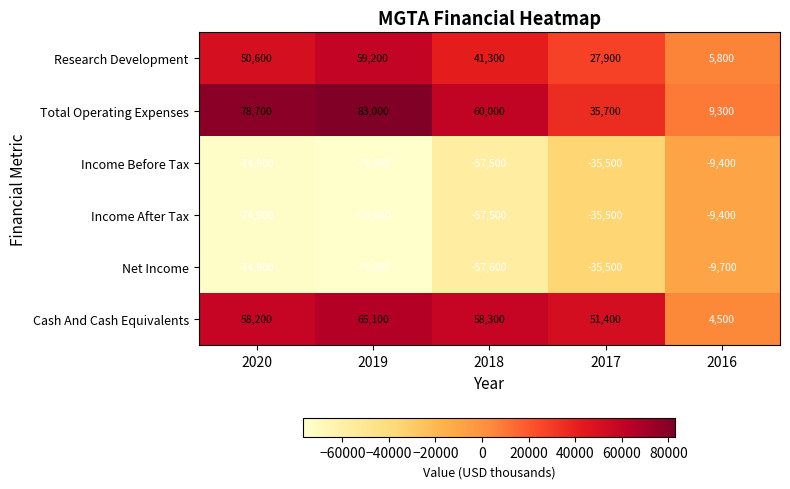

What is the sum of all Income Before Tax values?

-254100